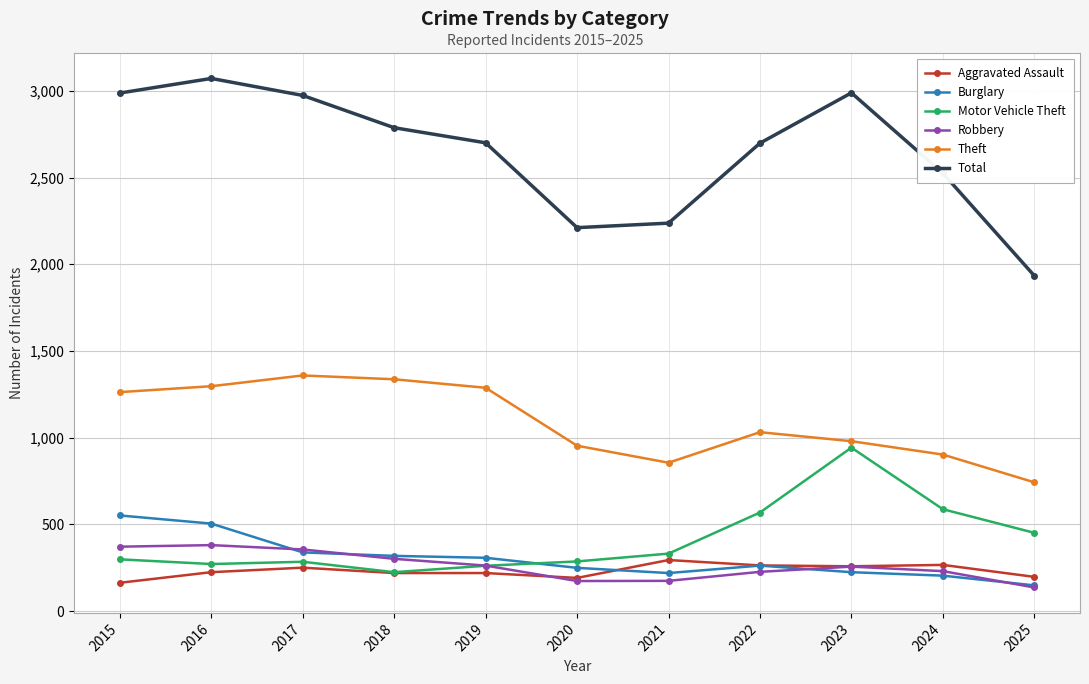

What is the average value of the Robbery series?

261